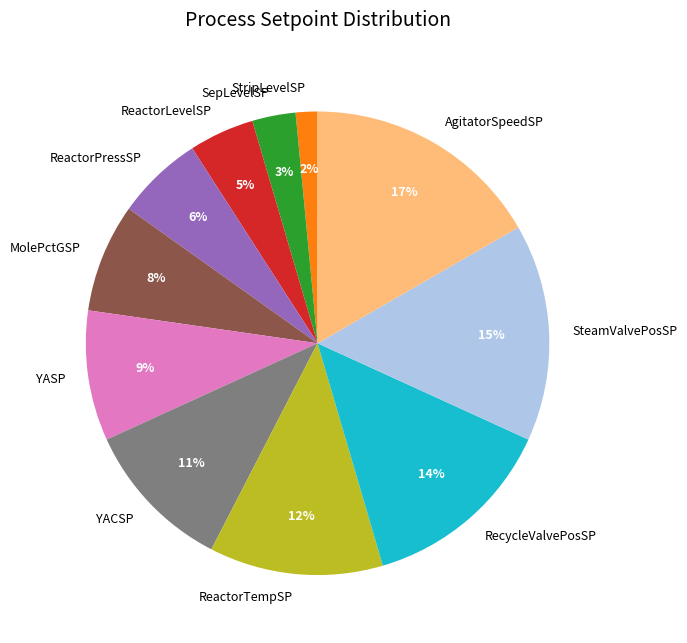

Is the sum of YACSP and SepLevelSP greater than half?

No